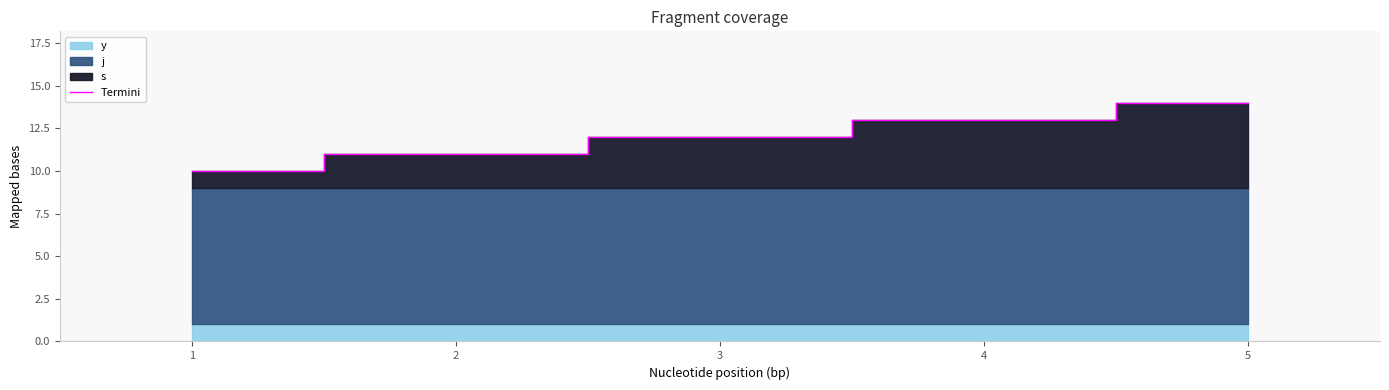

What is the highest value of the Termini series?

14